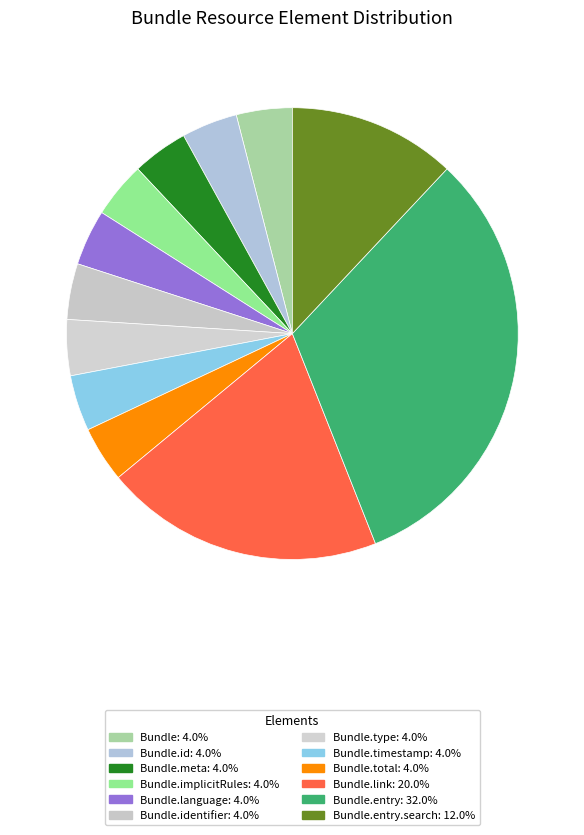

How many slices are in this pie chart?

12